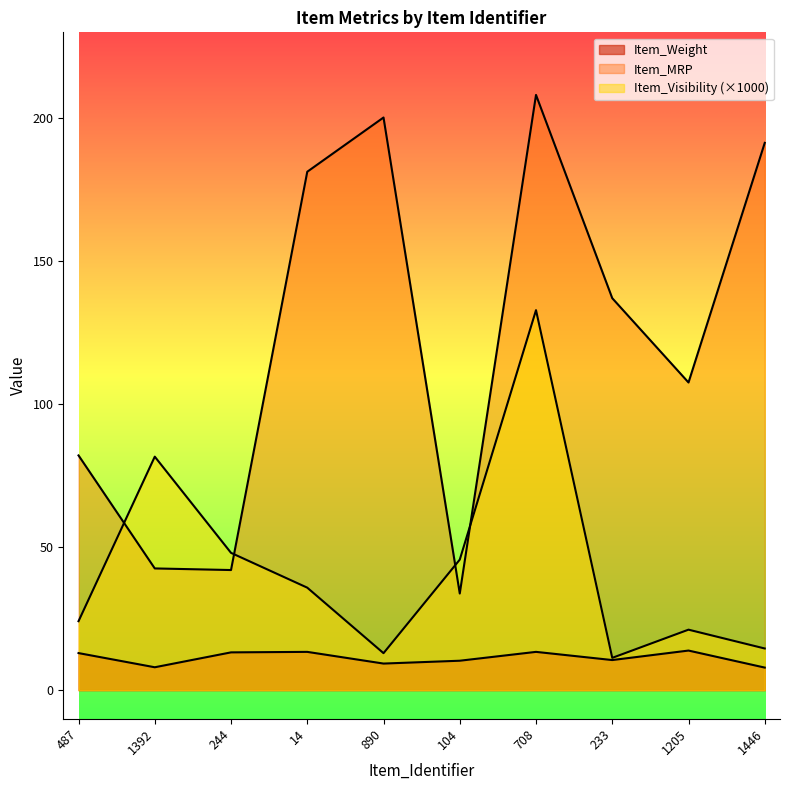

Which series has the largest range (max minus min)?

Item_MRP